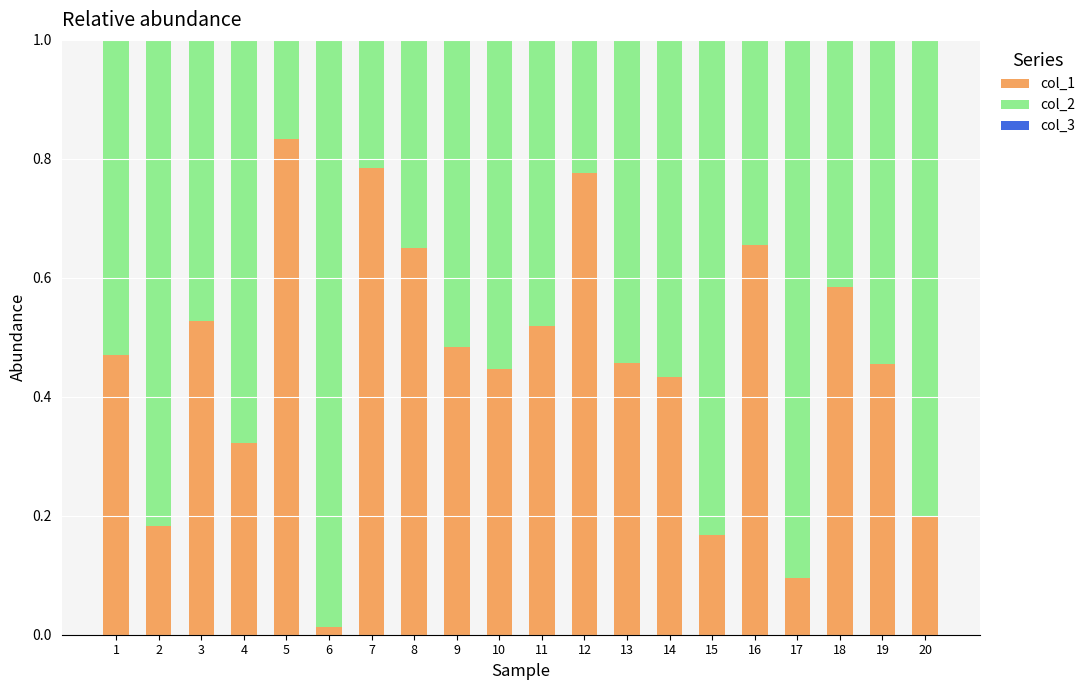

True or false: col_1 has a value of 0.2 at 18.

False